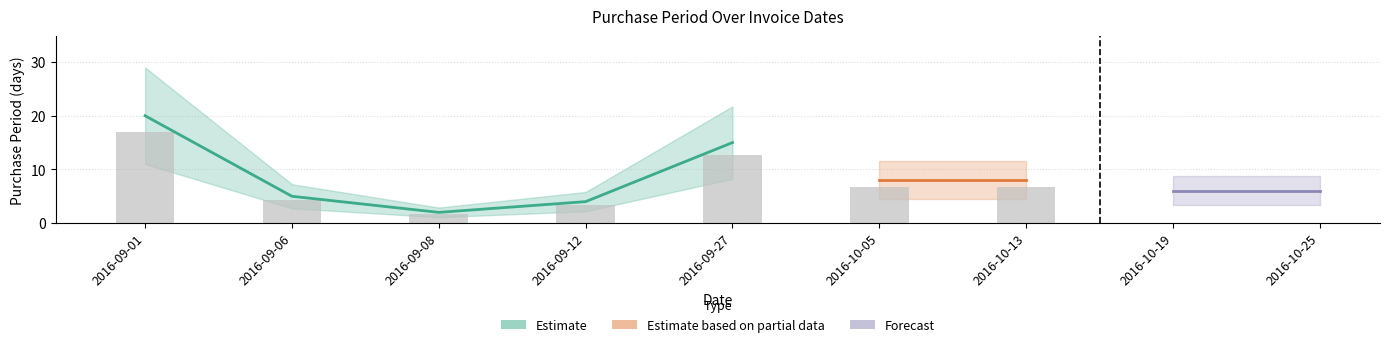

Approximately how many times larger is the value at 2016-10-19 compared to 2016-10-05?

0.8